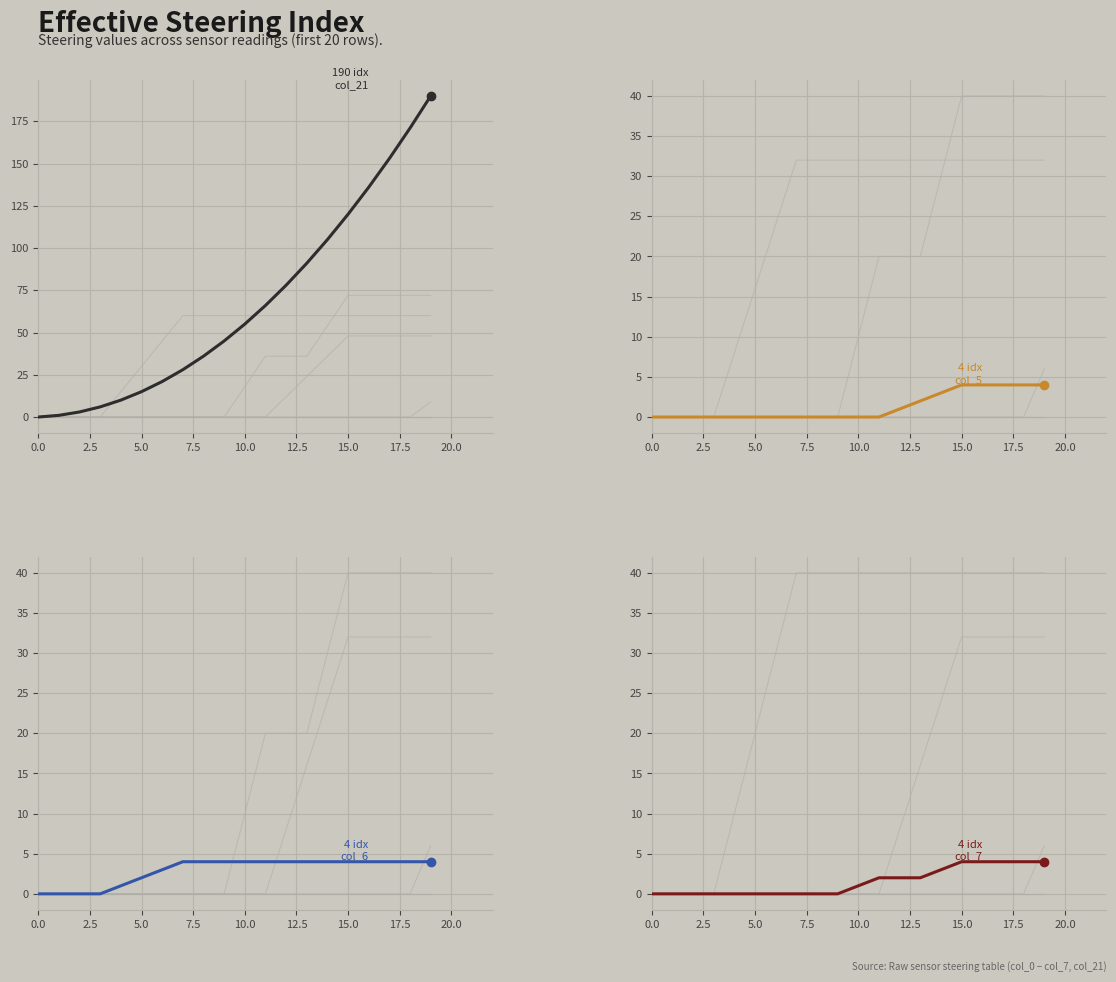

What is the difference between the highest and lowest values at 10?

55